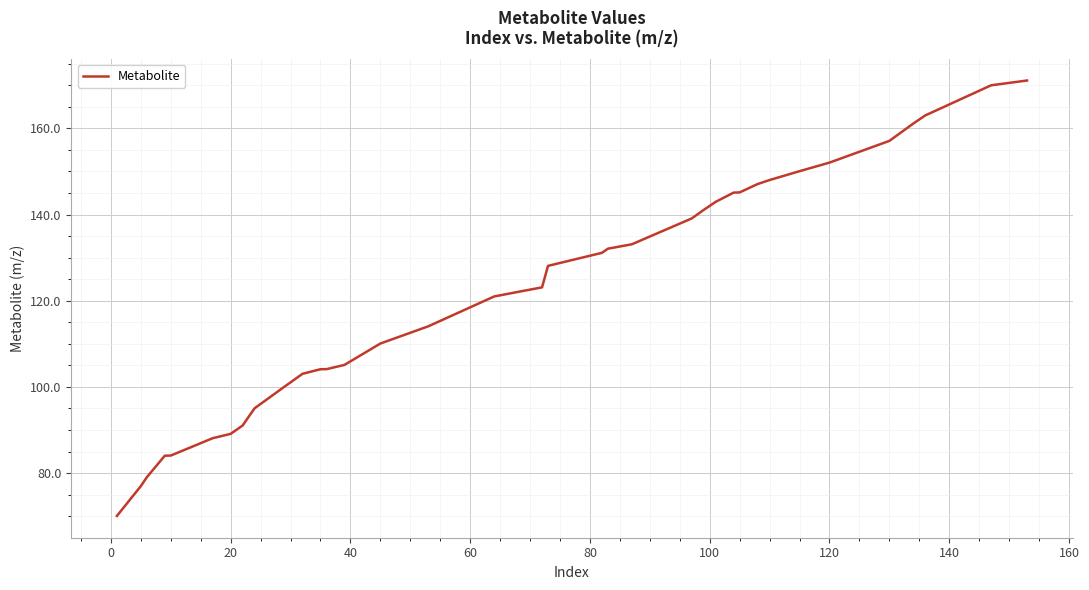

What is the difference between the maximum and minimum values?

101.0